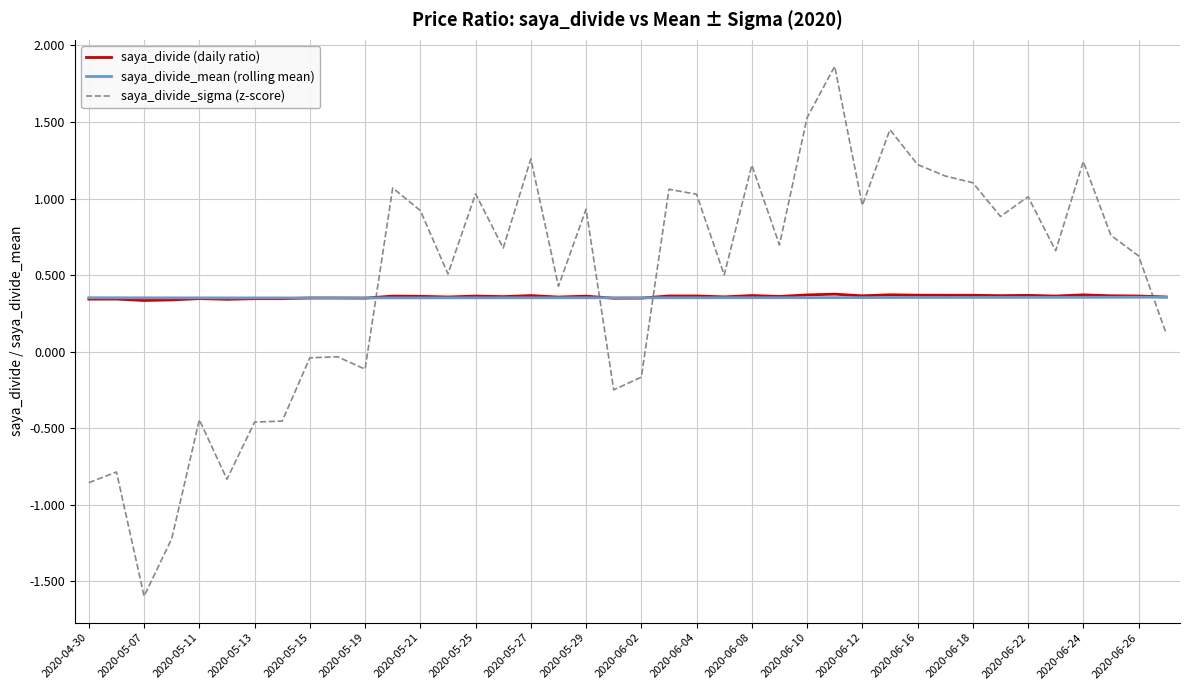

Which series has the largest range (max minus min)?

saya_divide_sigma (z-score)